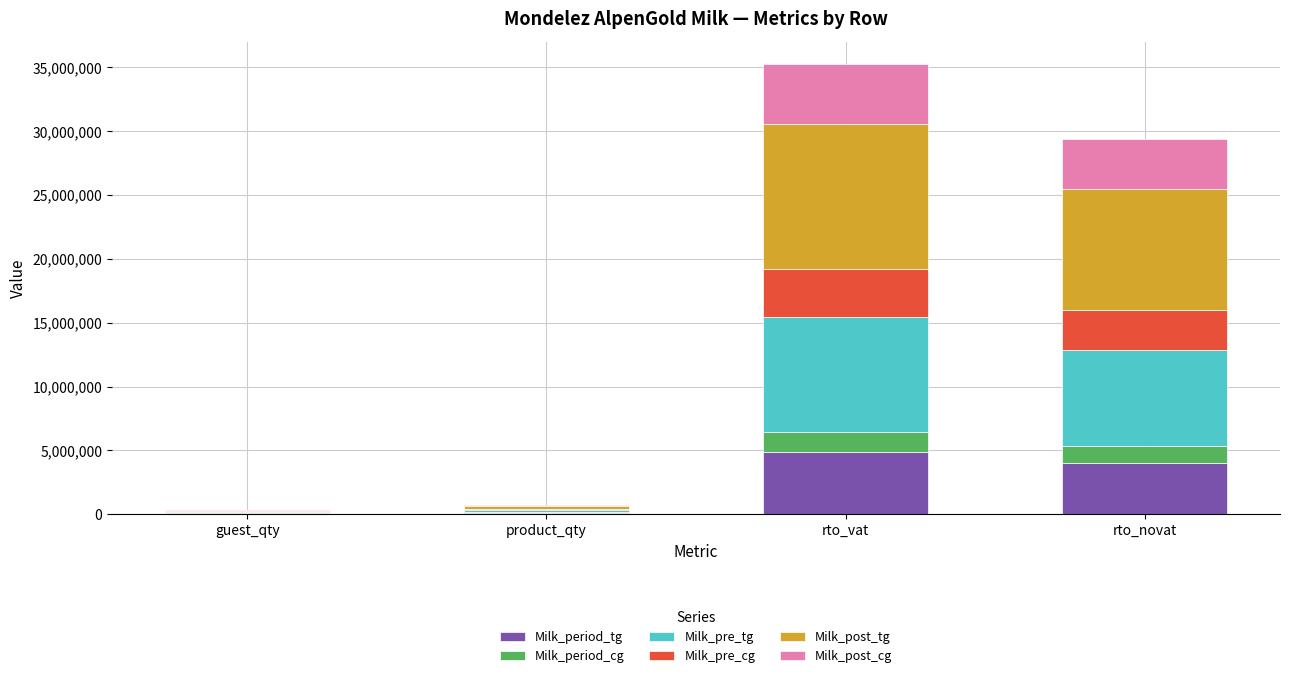

What is the total value across all series at rto_vat?

35263077.8